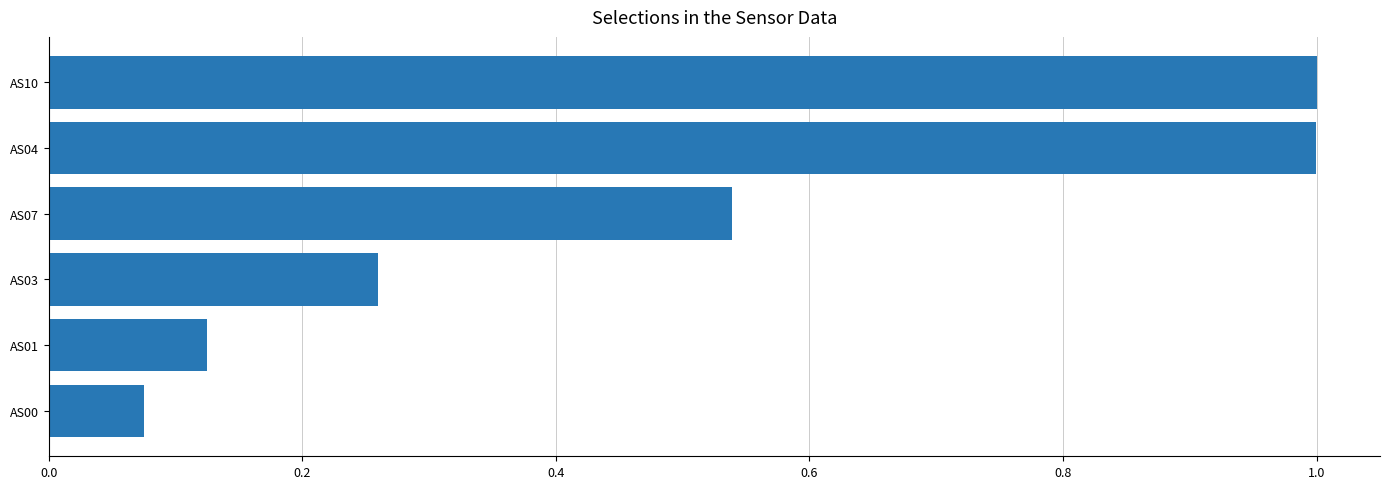

The chart shows a value of 0.0 at AS00. True or false?

False